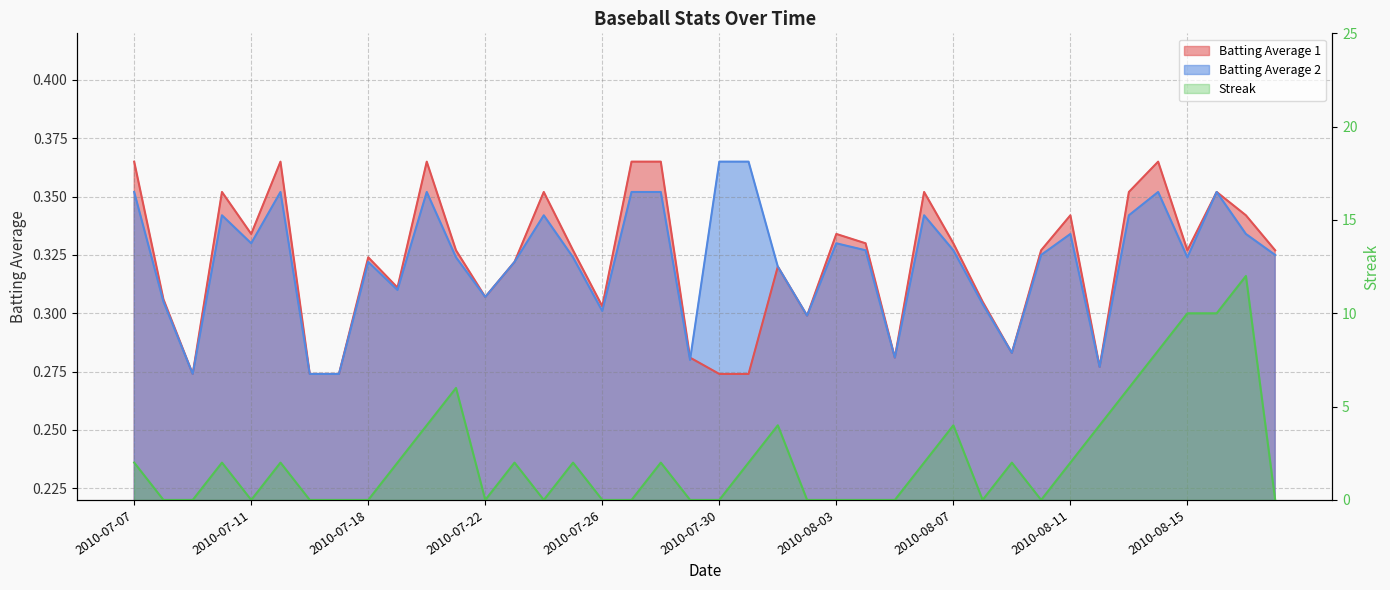

What is the sum of the Batting Average 1 values at 2010-07-23 and 2010-07-08?

0.6